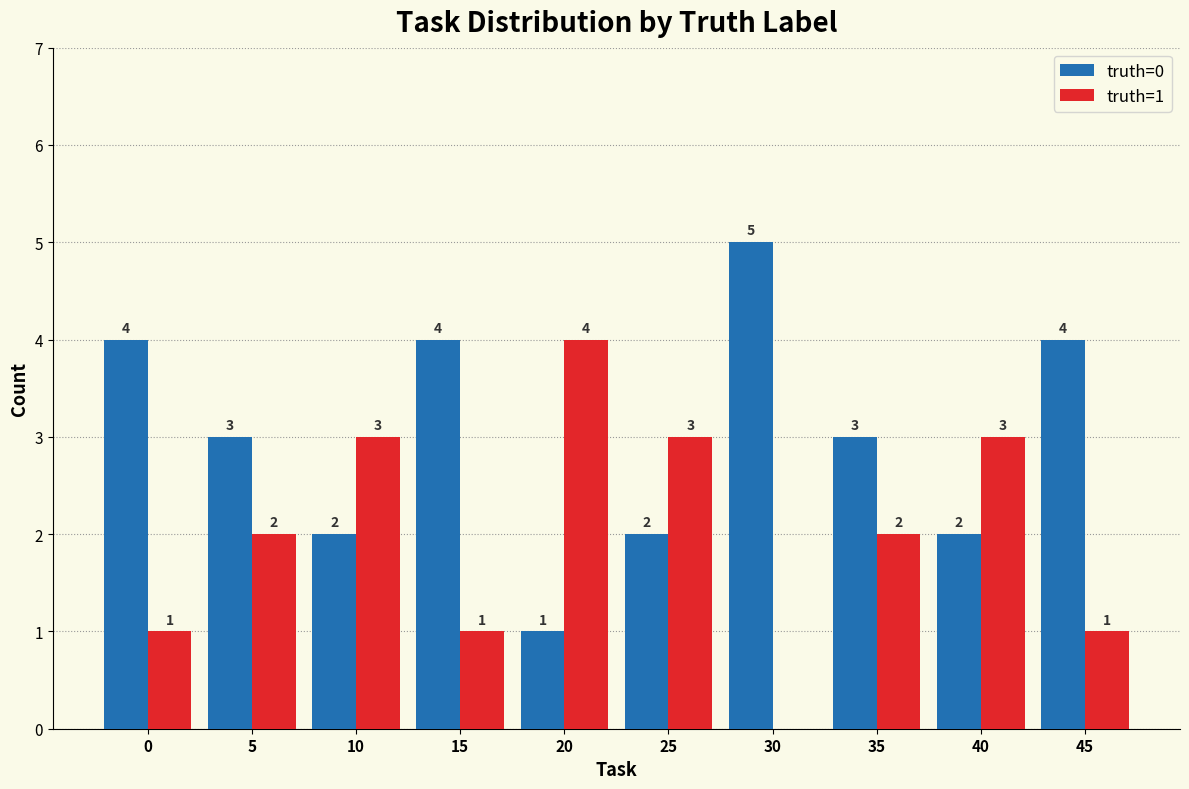

Reading left to right, transcribe all the data shown in this chart.

truth=0: 0=4	5=3	10=2	15=4	20=1	25=2	30=5	35=3	40=2	45=4
truth=1: 0=1	5=2	10=3	15=1	20=4	25=3	30=0	35=2	40=3	45=1